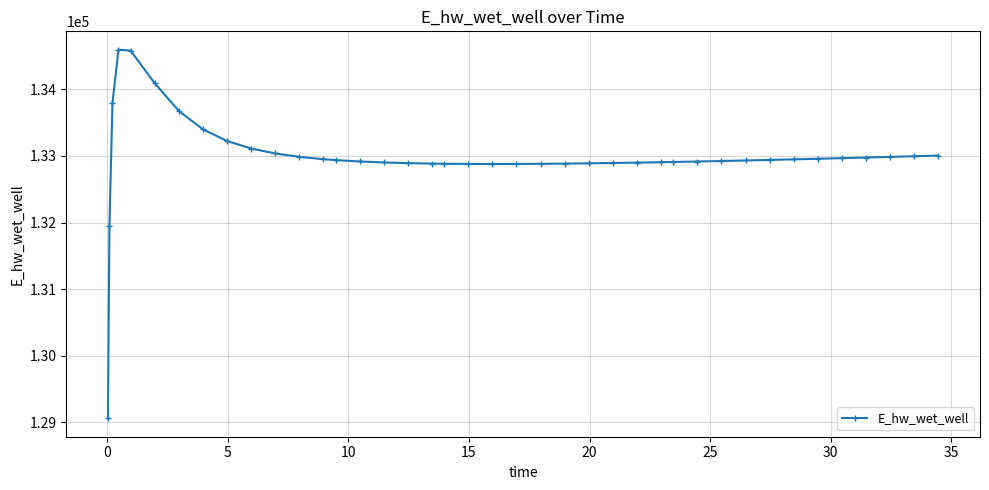

What is the value of the 2nd point from the left?

131947.3